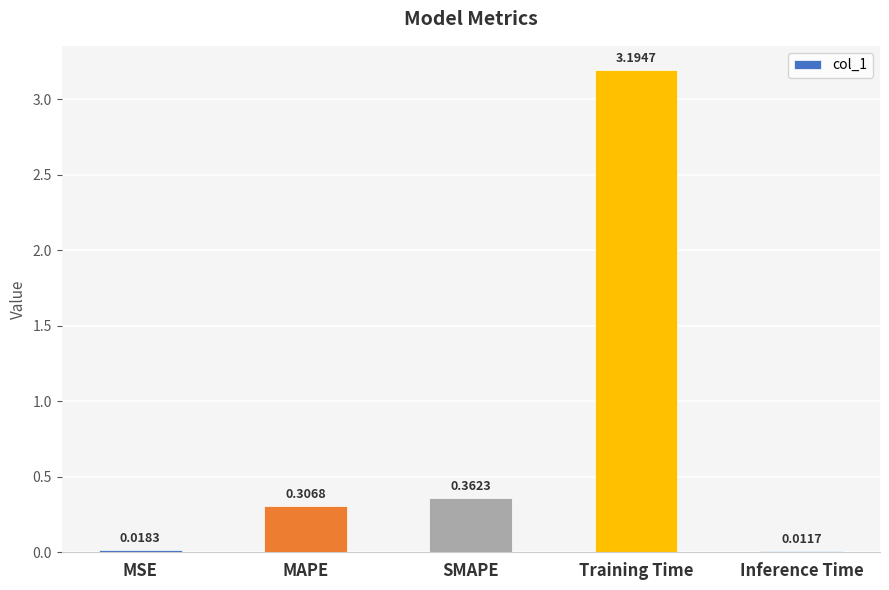

What is the difference between the maximum and minimum values?

3.2